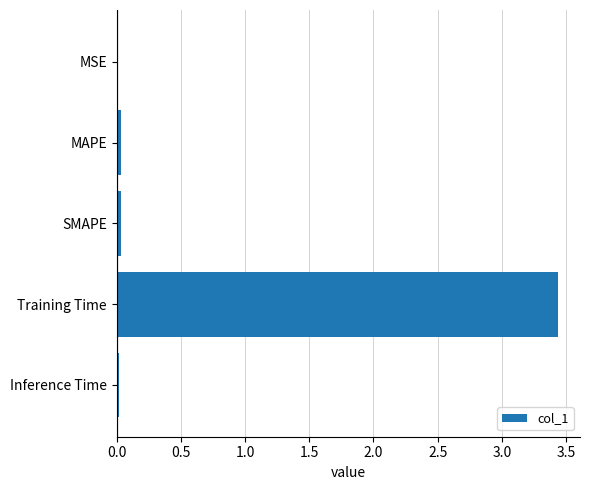

Between MAPE and Training Time, which is larger?

Training Time